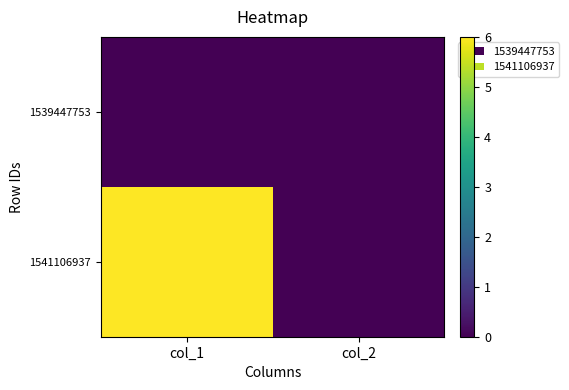

At col_1, list the series in order from largest to smallest.

1541106937, 1539447753